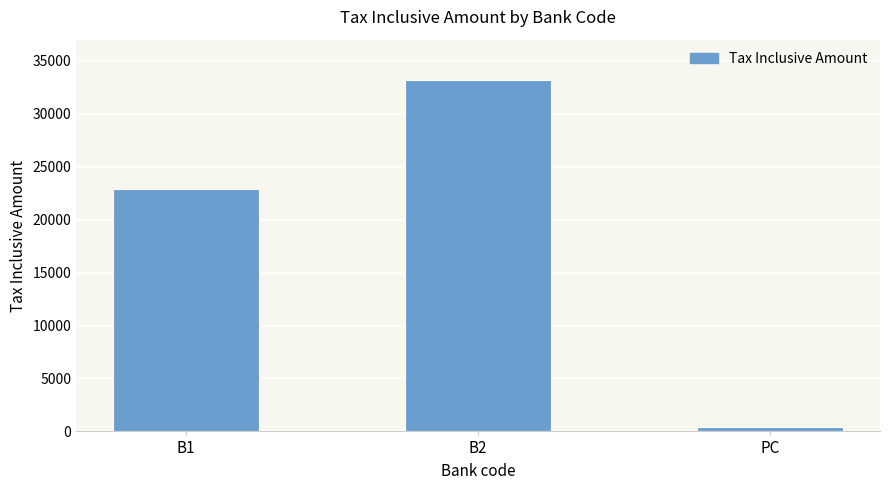

Are the bars horizontal?

No